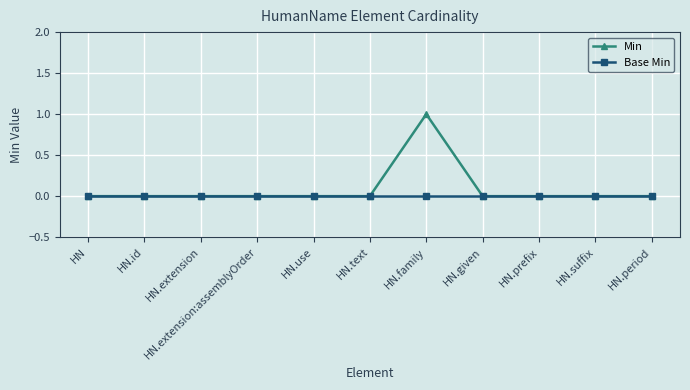

Rank the series by their maximum value, from highest to lowest.

Min, Base Min